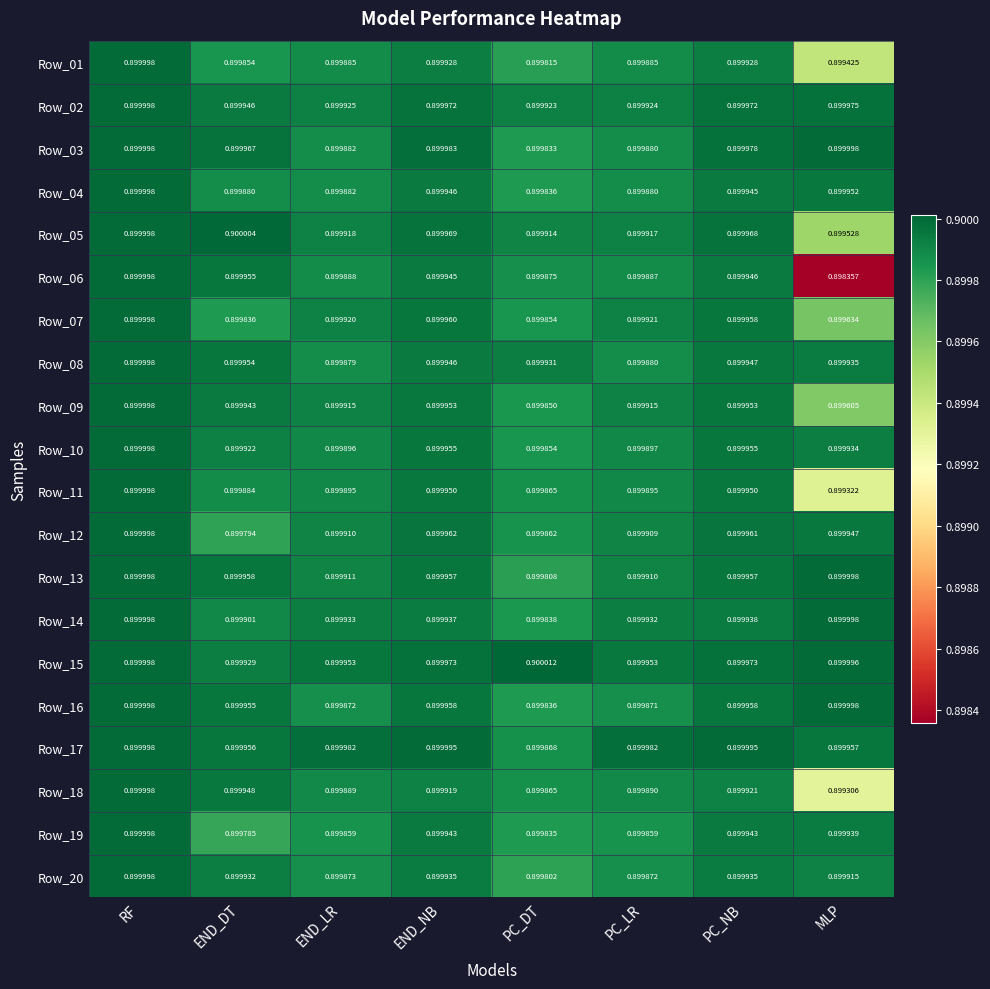

List the labels in order of Row_12 value, largest first.

RF, END_NB, PC_NB, MLP, END_LR, PC_LR, PC_DT, END_DT